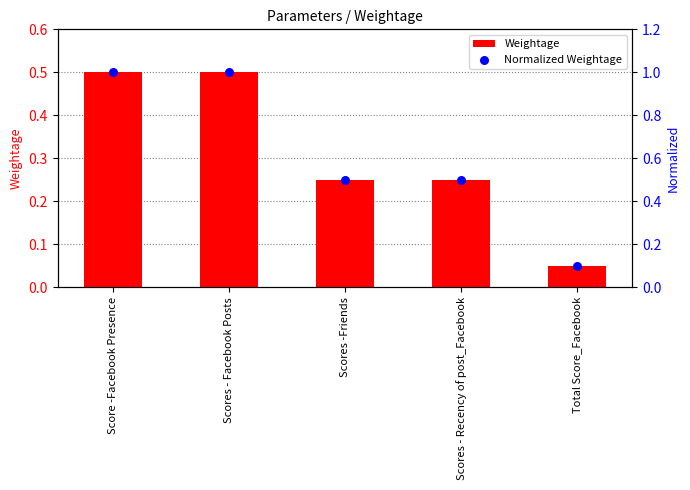

Which series contains the lowest Y value?

Weightage